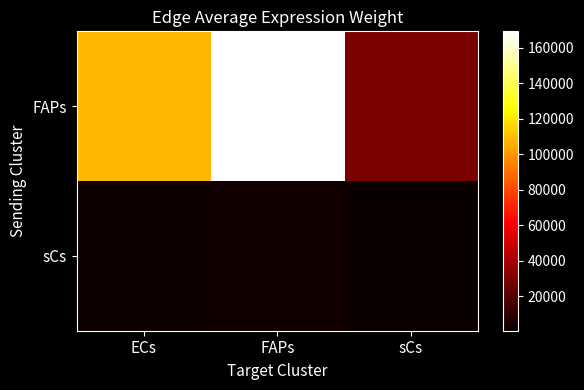

Reading left to right, list all the values displayed in this chart.

FAPs: ECs=108430.6	FAPs=169108.6	sCs=28947.4
sCs: ECs=1884.1	FAPs=2938.4	sCs=503.0